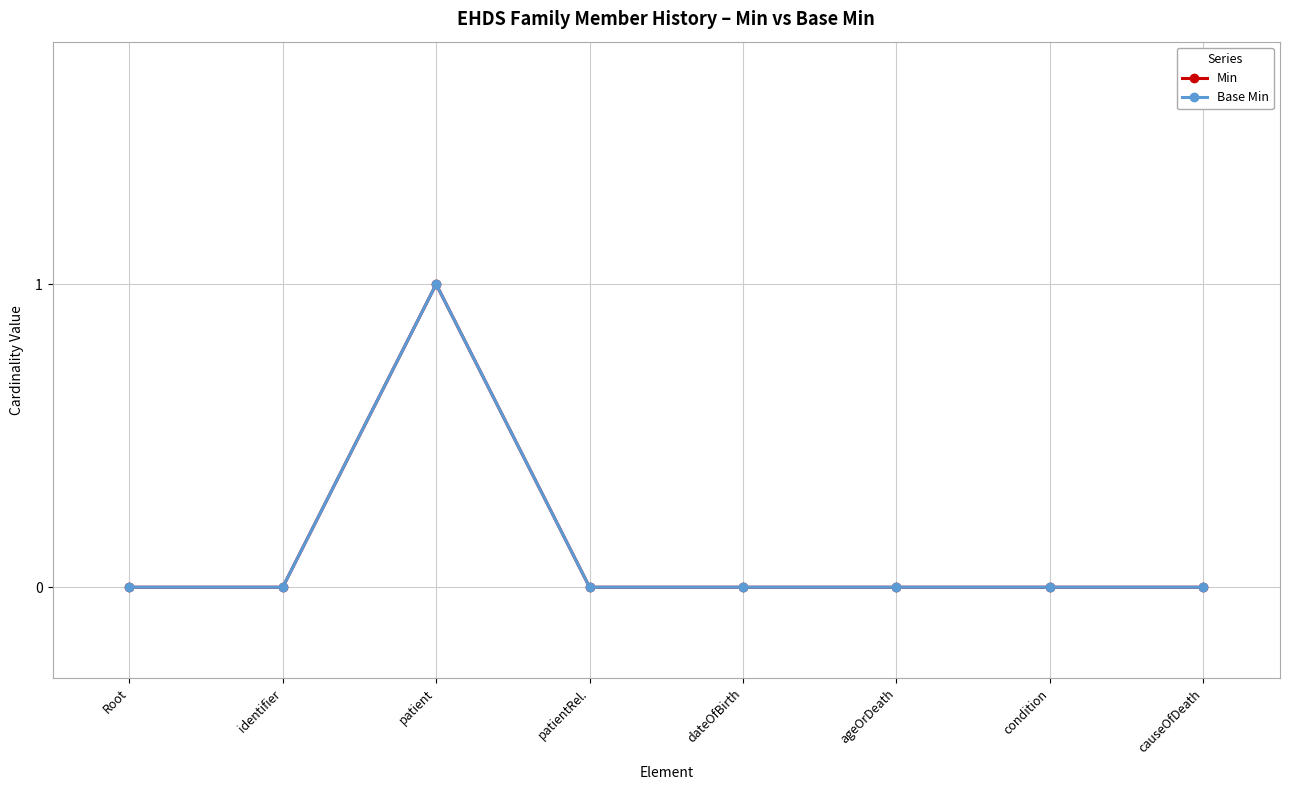

Does the chart have visible grid lines?

Yes